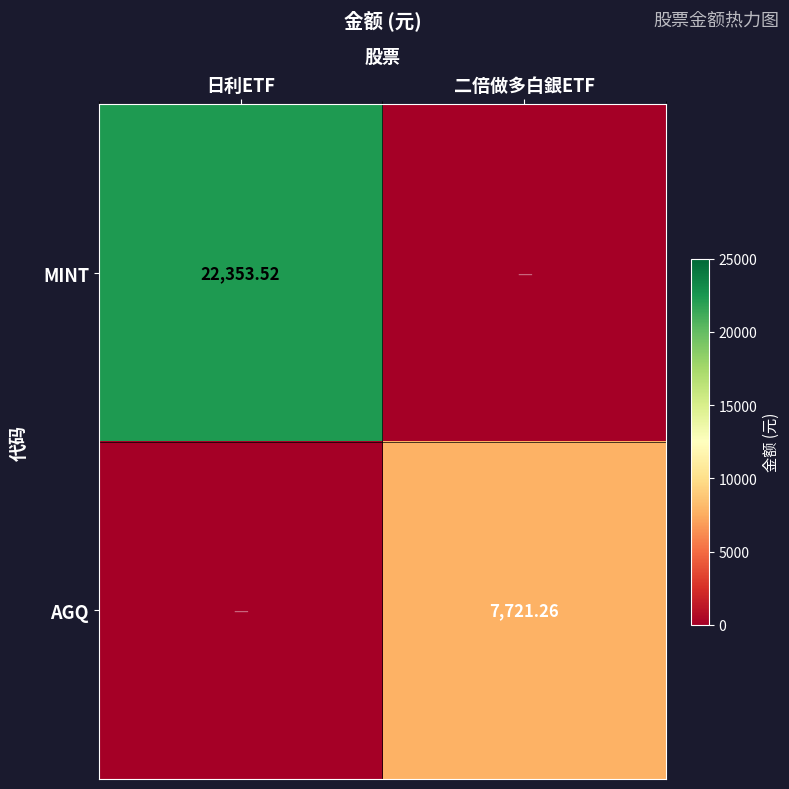

At how many categories does at least one series exceed 1092?

2